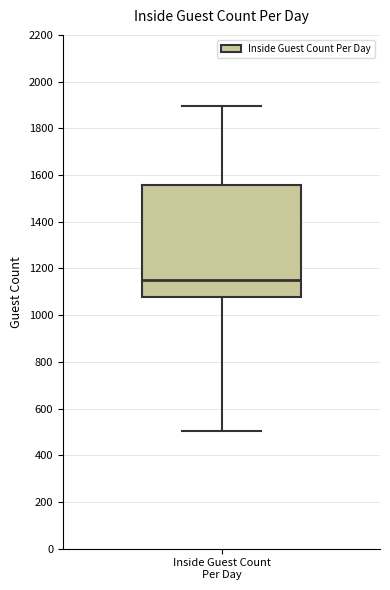

Where does the median line of the box for Inside Guest Count Per Day sit on the y-axis? The values are not printed on the chart, so give them approximately, as read against the axis.

1140